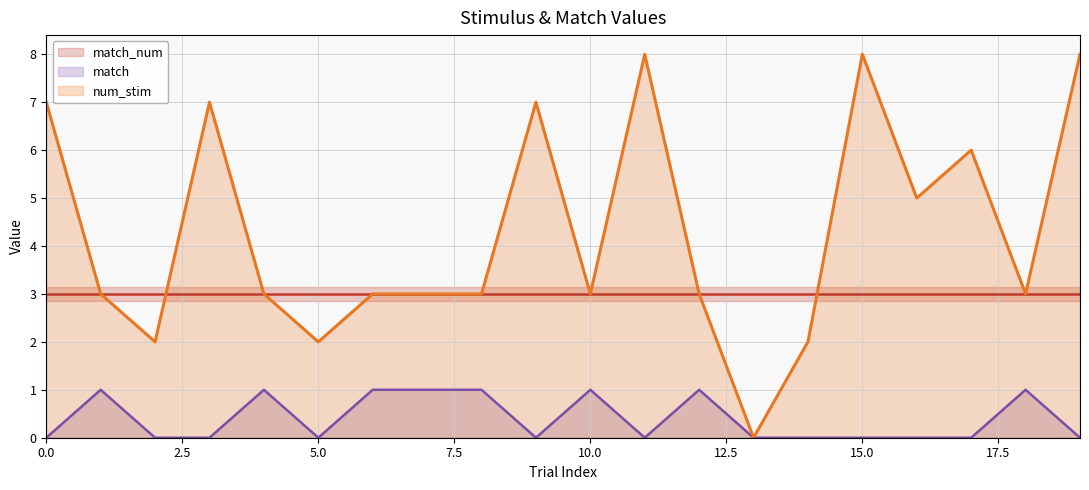

How many lines are shown in the chart?

3